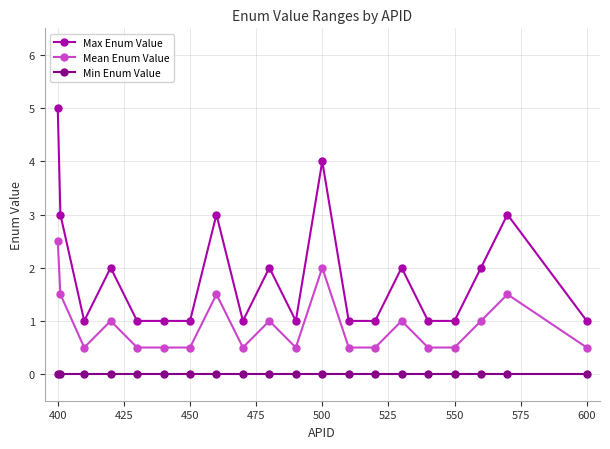

What is the greatest value displayed?

5.0